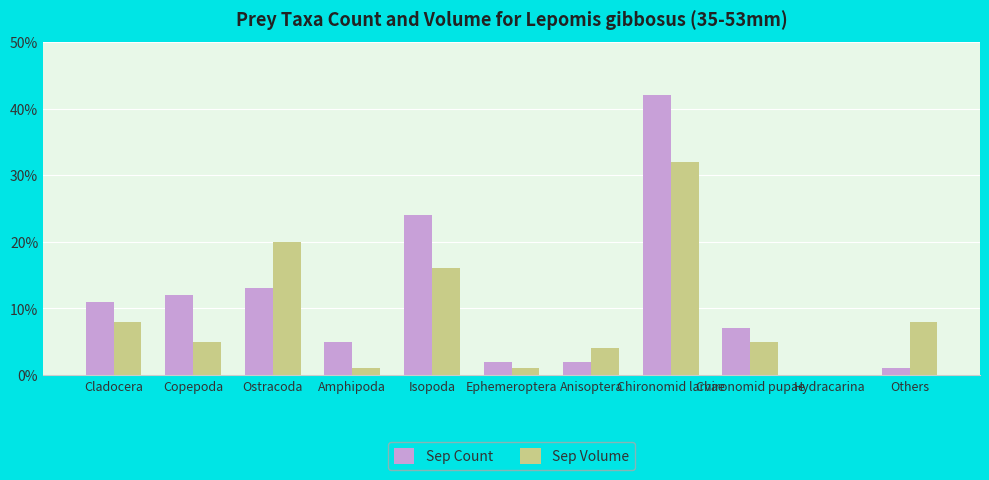

The Sep Volume series shows 5 at Chironomid pupae. True or false?

True